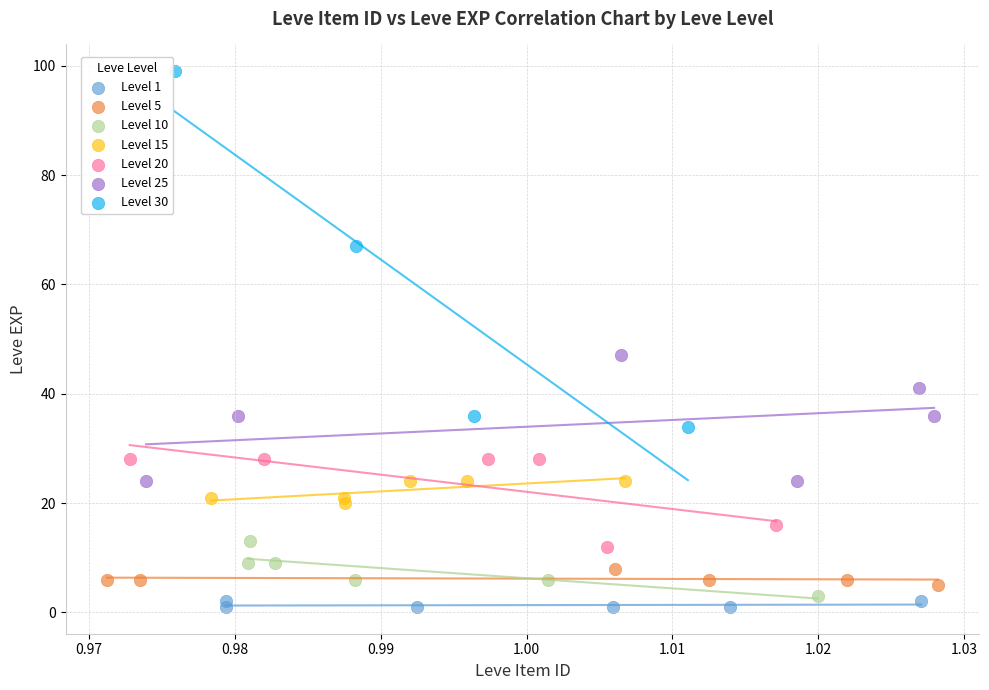

Which series contains the highest Y value?

Level 30